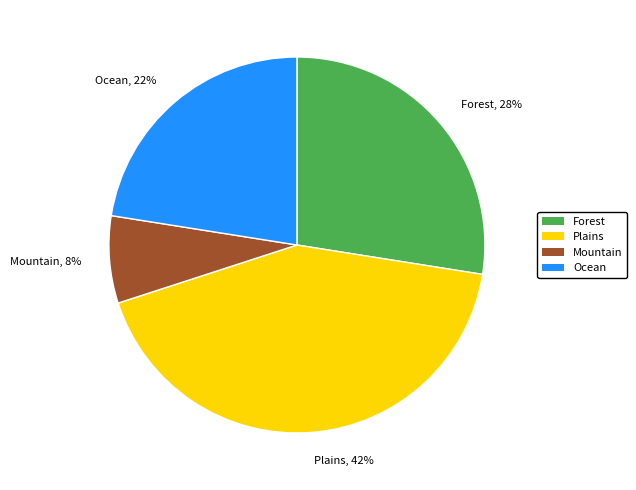

What is the smallest slice in the pie chart?

Mountain